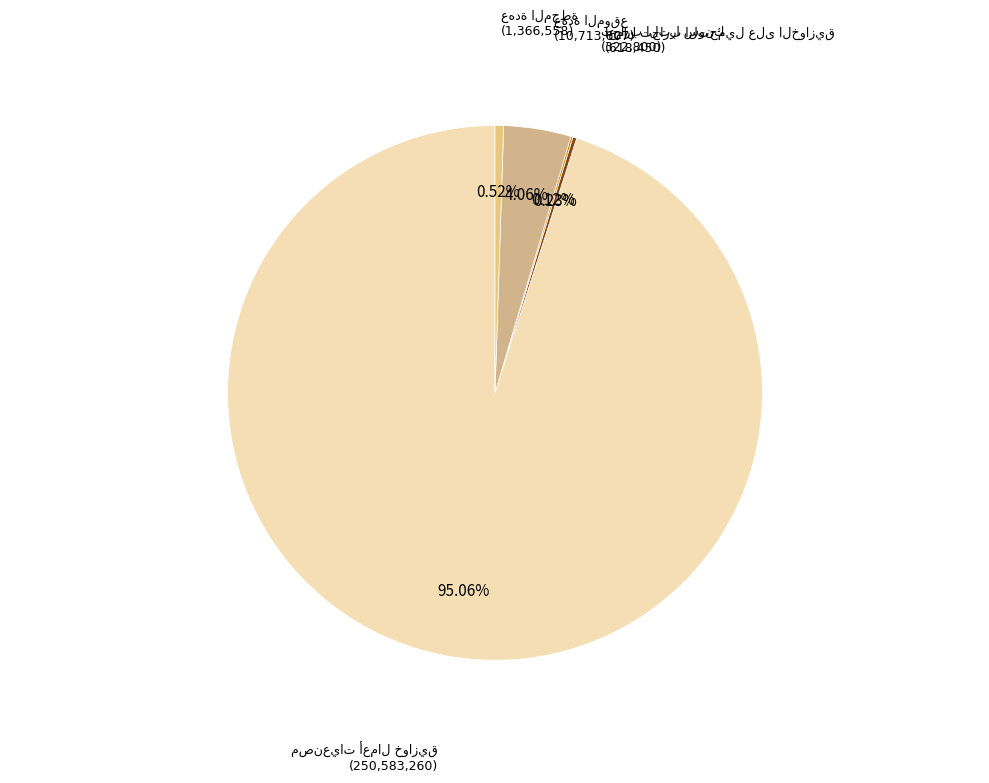

Does any single category account for the majority?

Yes